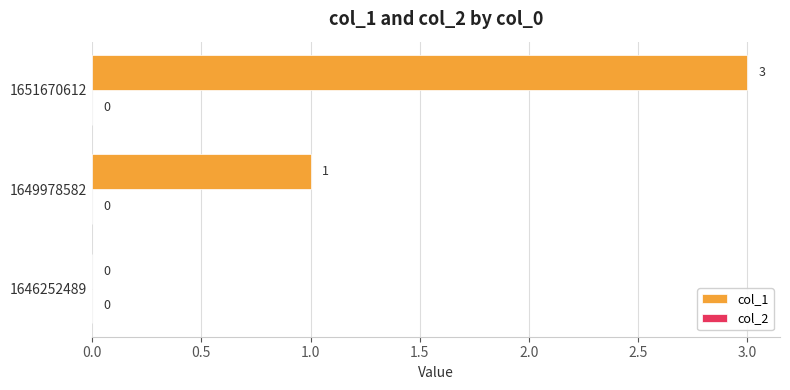

Are the bars horizontal?

Yes